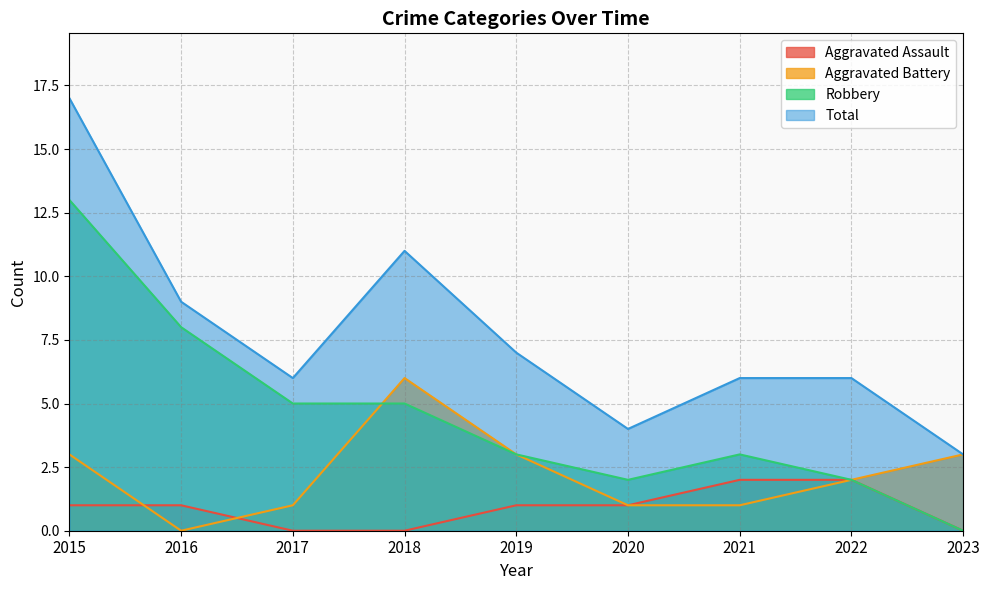

Is it true that Total equals 3 at 2016?

False